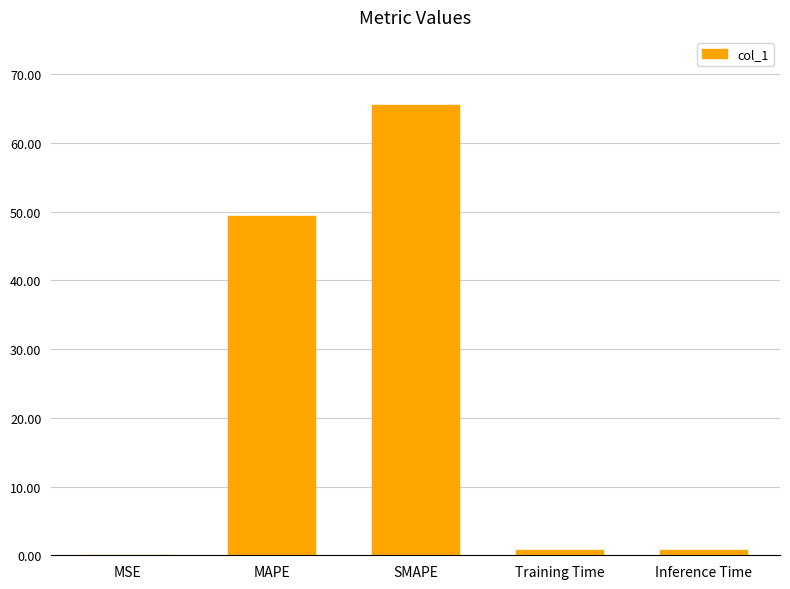

Between MSE and MAPE, which is larger?

MAPE